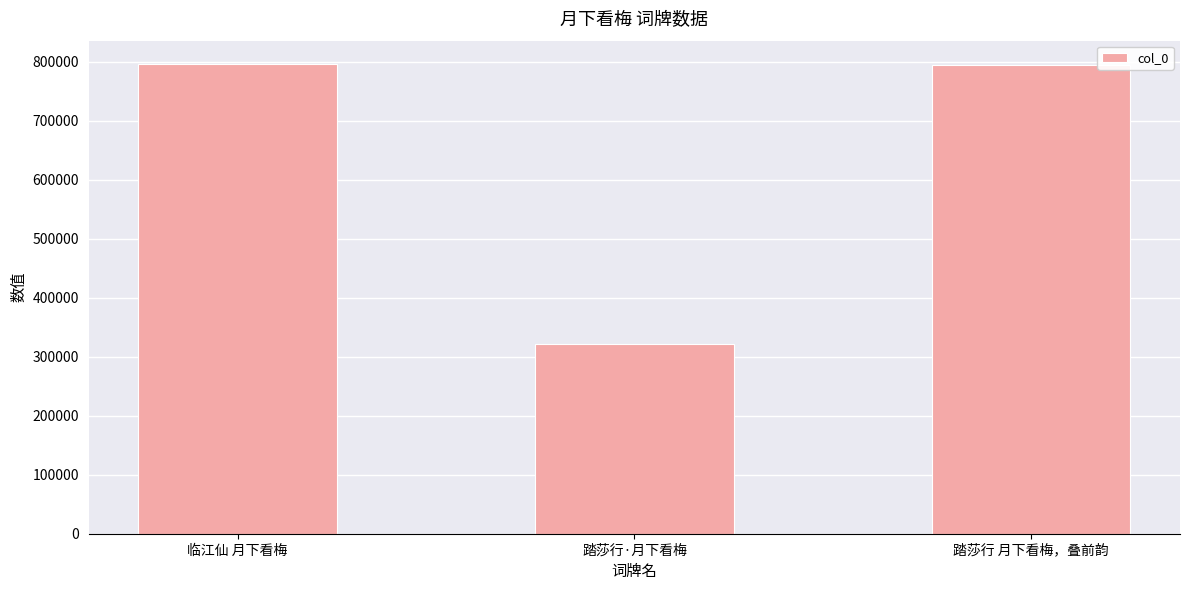

The chart shows a value of 192549 at 临江仙 月下看梅. True or false?

False